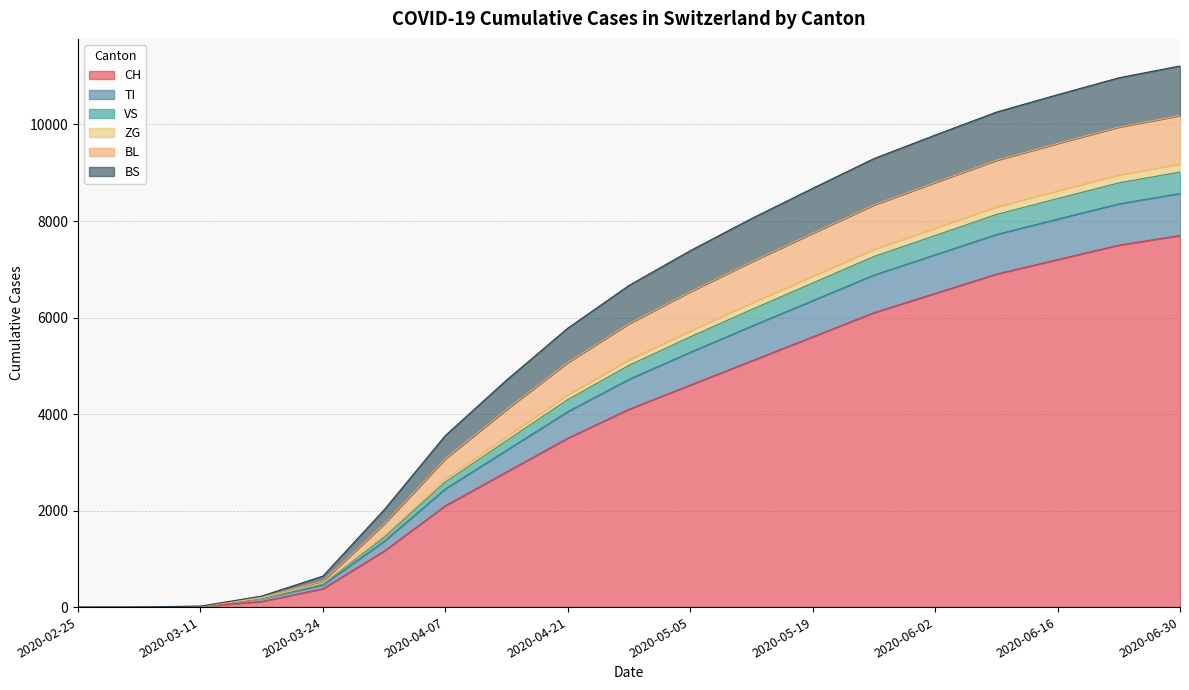

At which label does TI first exceed 6665?

2020-05-05